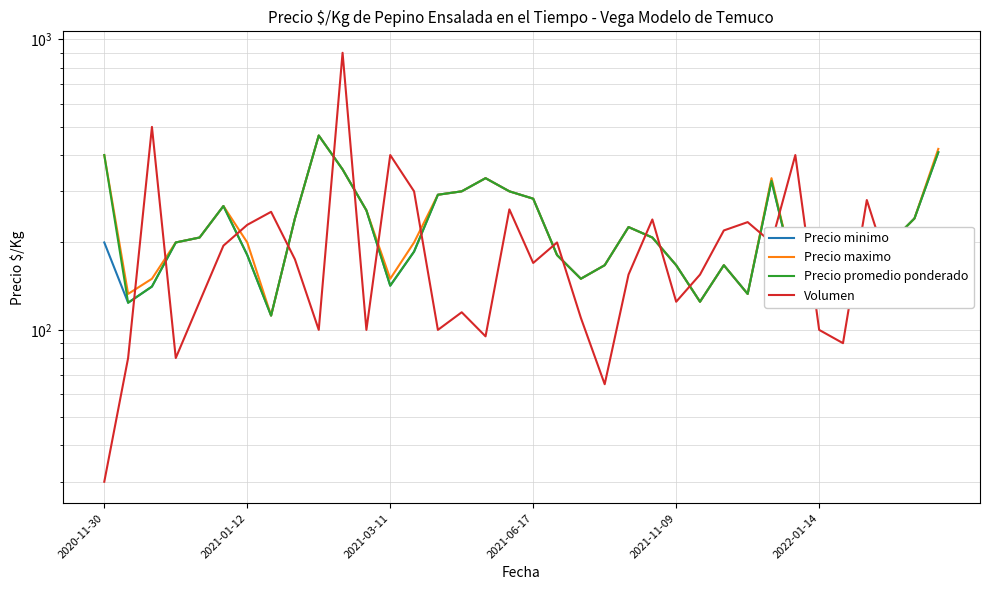

At 13, list the series in order from largest to smallest.

Volumen, Precio maximo, Precio minimo, Precio promedio ponderado